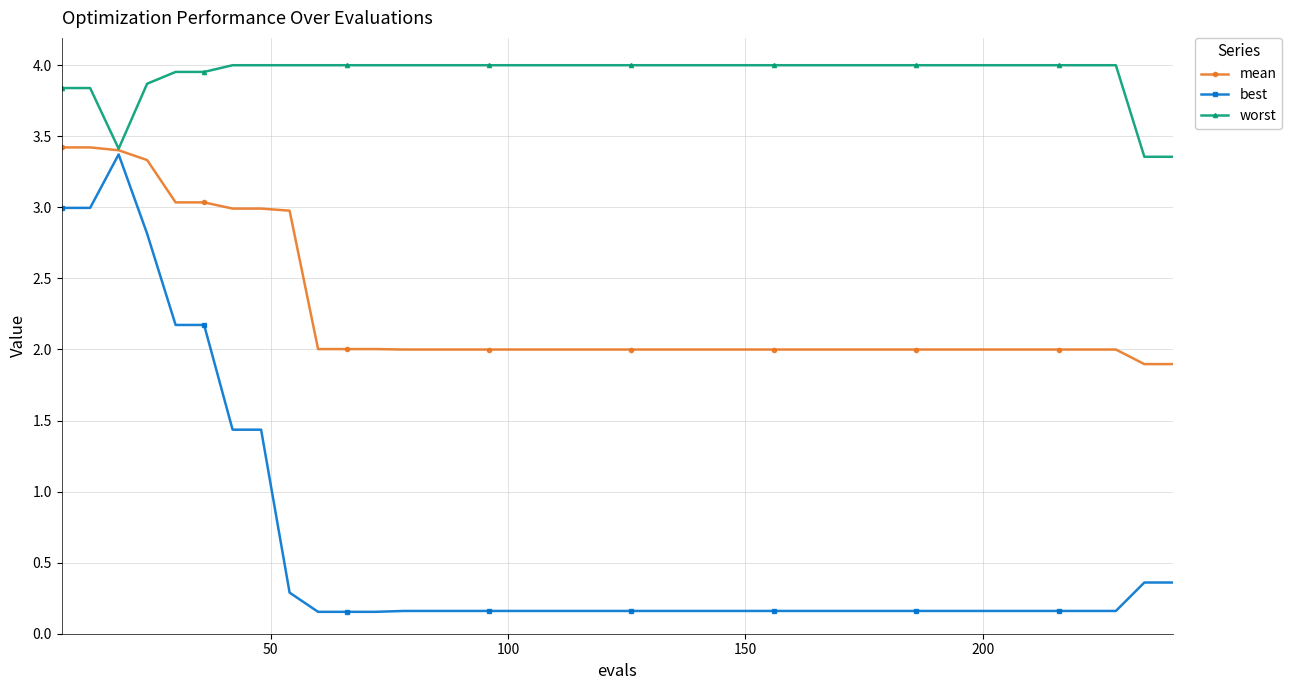

Which series has the widest spread of values?

best